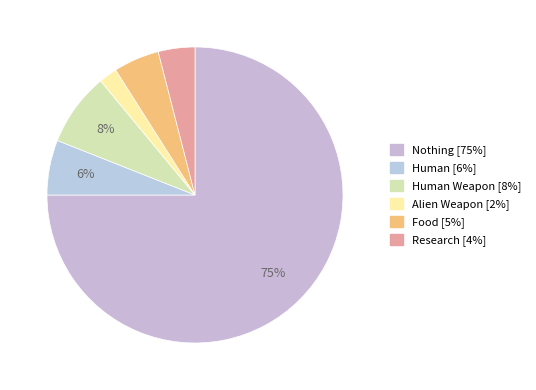

How many segments does this pie chart have?

6